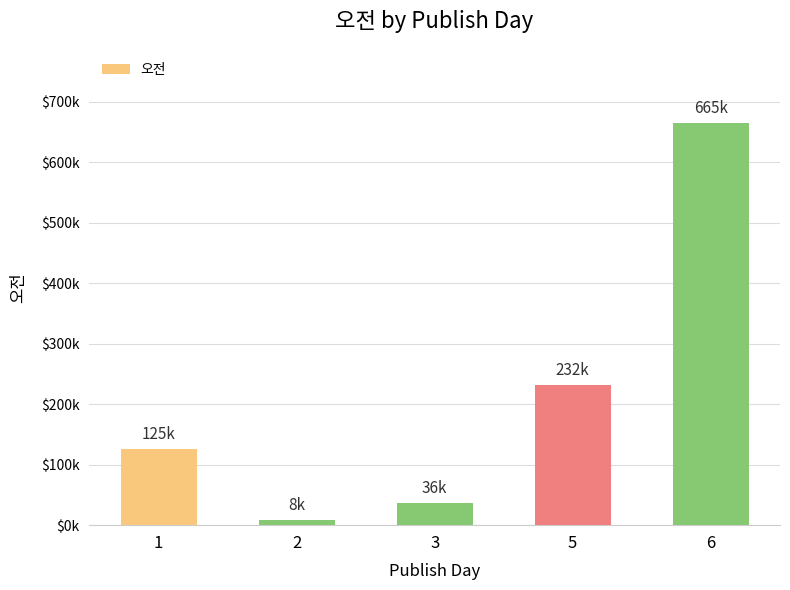

Is it true that the value at 2 is 13438?

False